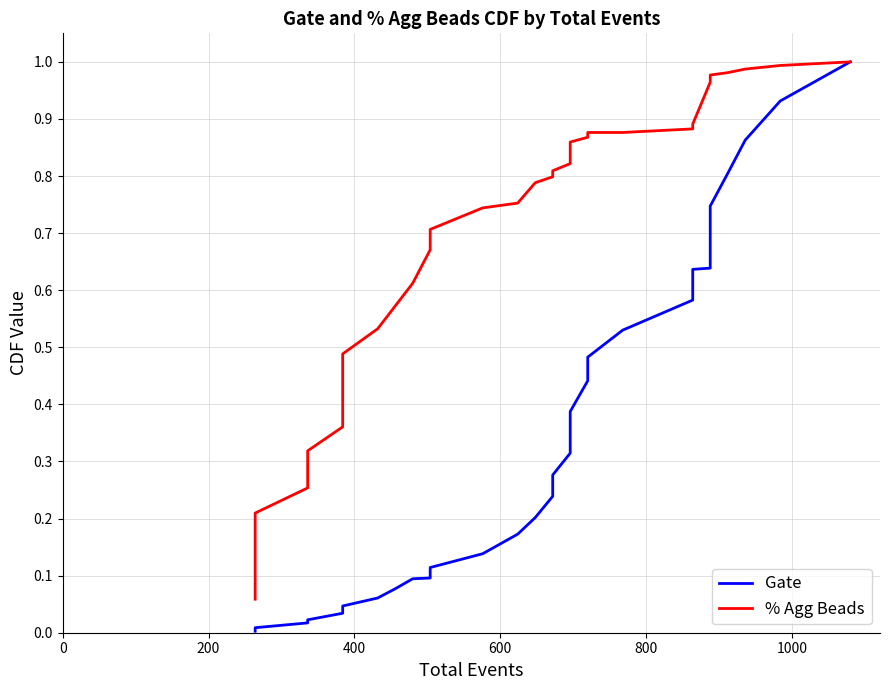

What are all the series names shown in the legend?

Gate, % Agg Beads